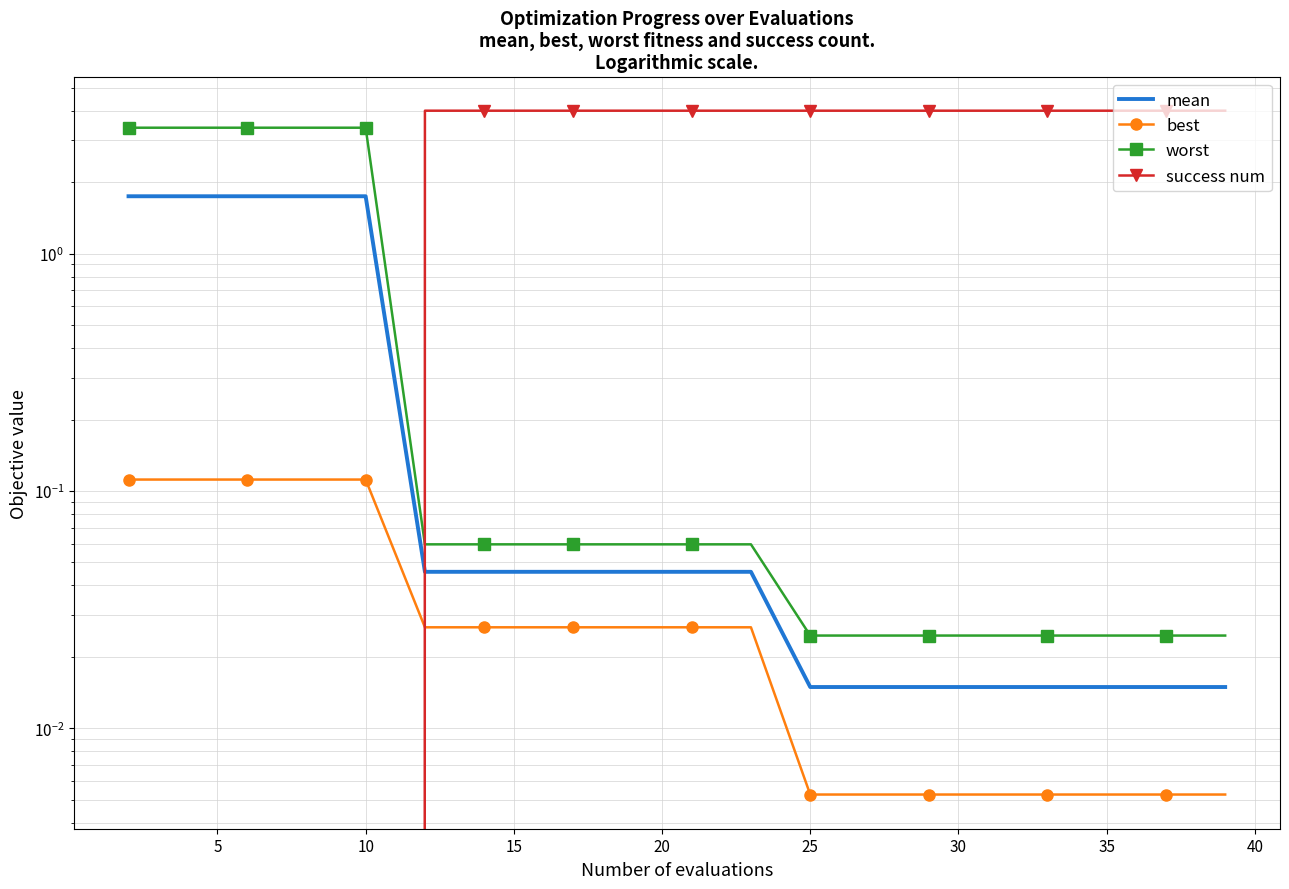

Which series has the widest spread of values?

success num